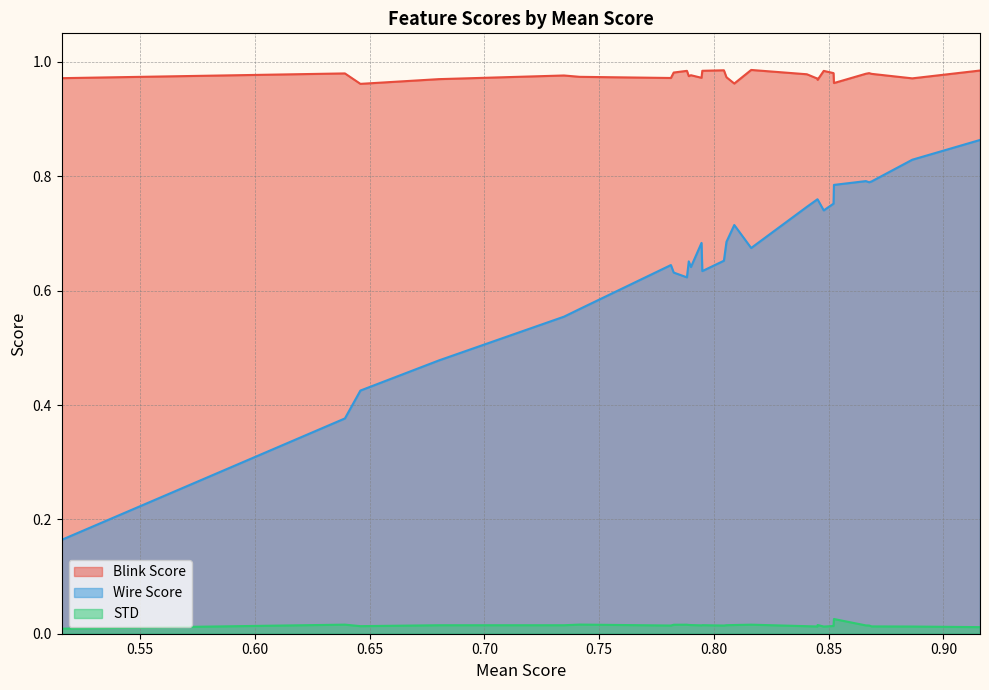

True or false: Blink Score and STD cross at least once.

False